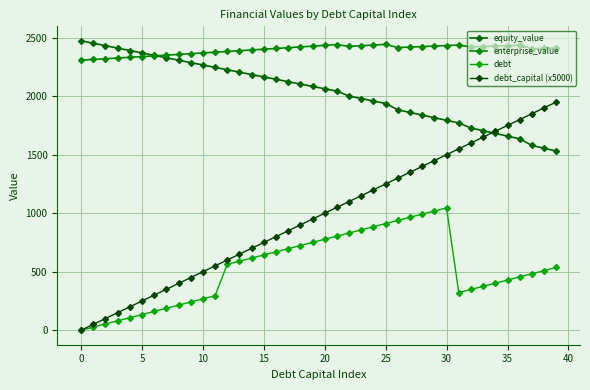

How many data points in debt are less than 536?

20